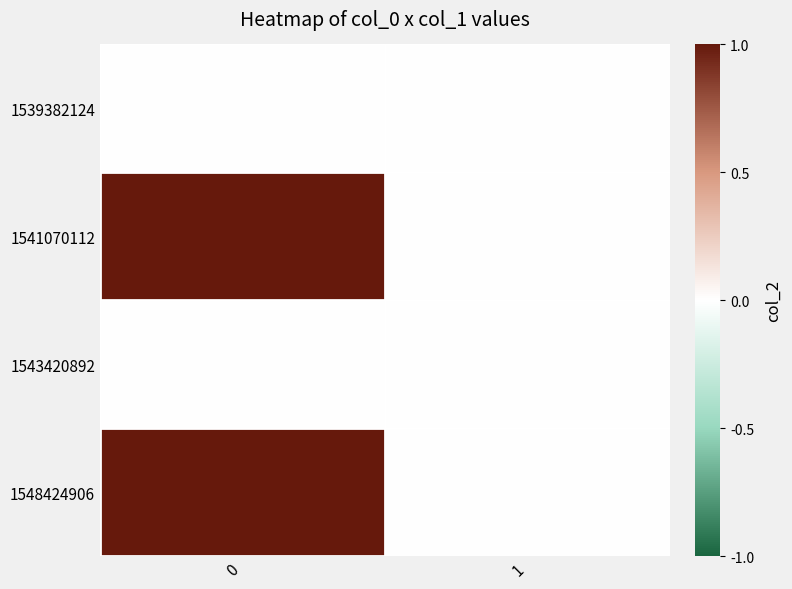

Which series has the widest spread of values?

1541070112